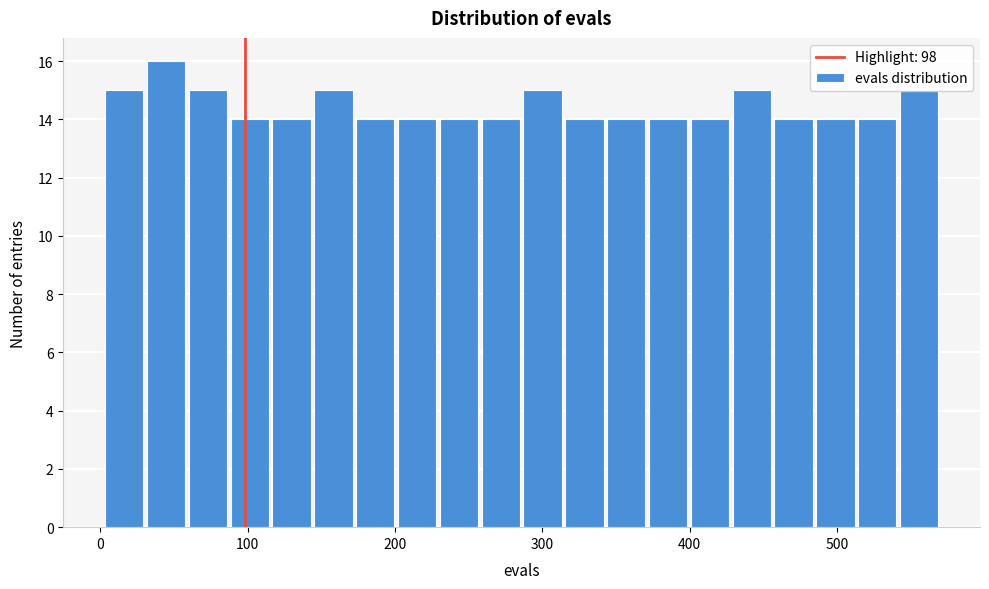

Read against the x-axis, roughly where is the centre of the tallest bar?

40